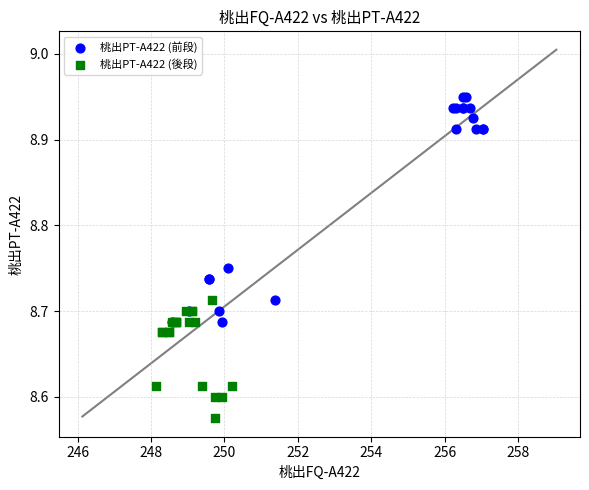

What are all the series names shown in the legend?

桃出PT-A422 (前段), 桃出PT-A422 (後段)